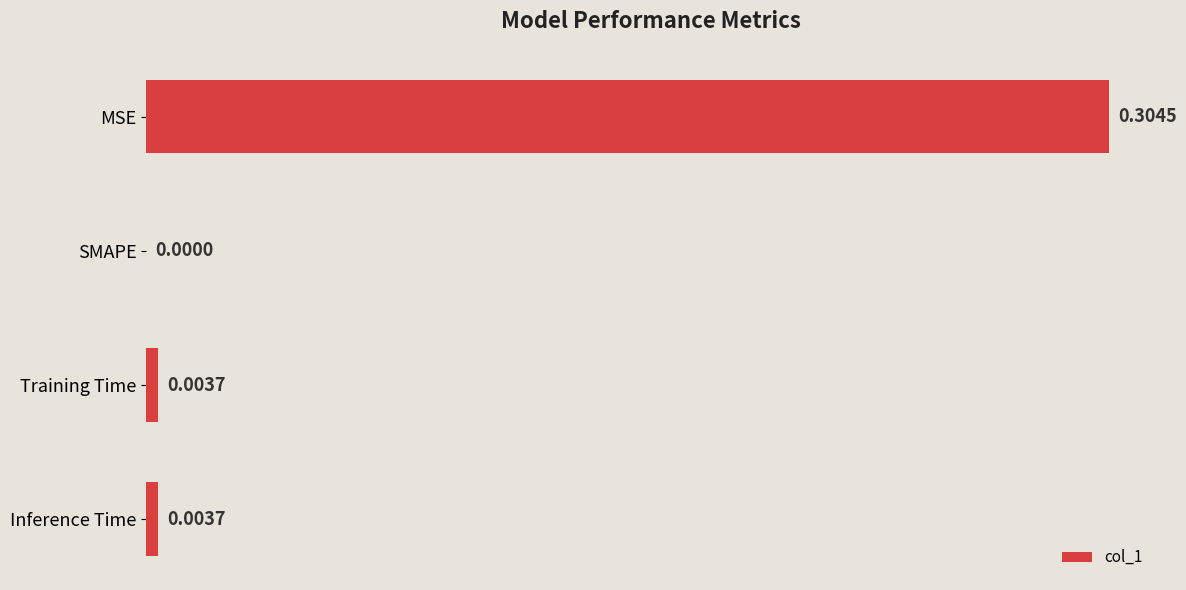

Where is the data nearest to the value 0?

SMAPE